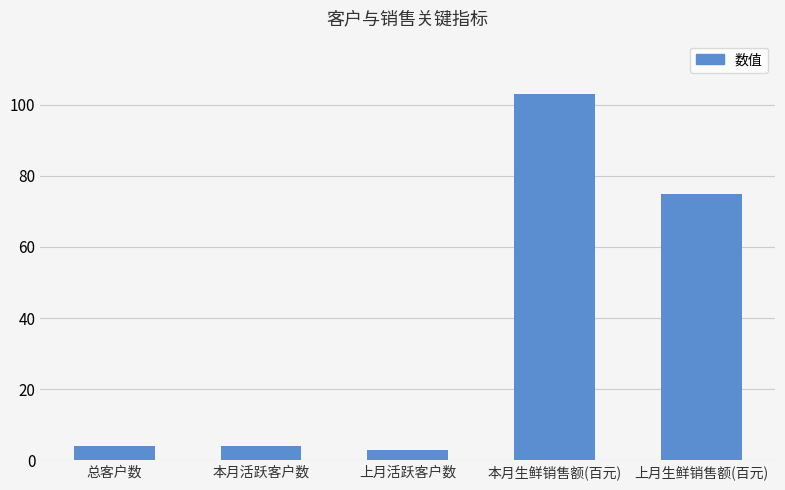

How many bars are there in total?

5